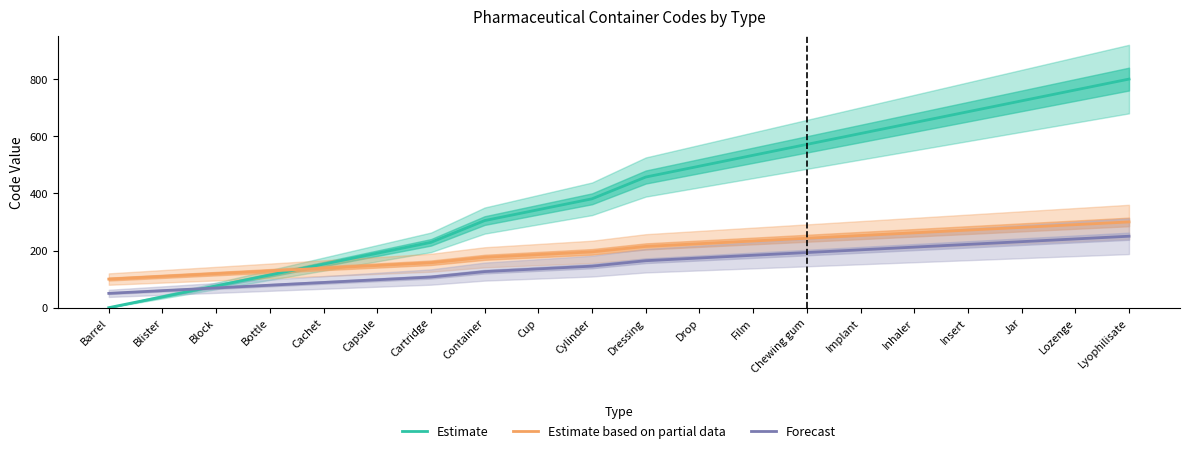

Reading left to right, list all the values displayed in this chart.

Estimate: Barrel=0.0	Blister=38.1	Block=76.2	Bottle=114.3	Cachet=152.4	Capsule=190.5	Cartridge=228.6	Container=304.8	Cup=342.9	Cylinder=381.0	Dressing=457.1	Drop=495.2	Film=533.3	Chewing gum=571.4	Implant=609.5	Inhaler=647.6	Insert=685.7	Jar=723.8	Lozenge=761.9	Lyophilisate=800.0
Estimate based on partial data: Barrel=100.0	Blister=109.5	Block=119.0	Bottle=128.6	Cachet=138.1	Capsule=147.6	Cartridge=157.1	Container=176.2	Cup=185.7	Cylinder=195.2	Dressing=214.3	Drop=223.8	Film=233.3	Chewing gum=242.9	Implant=252.4	Inhaler=261.9	Insert=271.4	Jar=281.0	Lozenge=290.5	Lyophilisate=300.0
Forecast: Barrel=50.0	Blister=59.5	Block=69.0	Bottle=78.6	Cachet=88.1	Capsule=97.6	Cartridge=107.1	Container=126.2	Cup=135.7	Cylinder=145.2	Dressing=164.3	Drop=173.8	Film=183.3	Chewing gum=192.9	Implant=202.4	Inhaler=211.9	Insert=221.4	Jar=231.0	Lozenge=240.5	Lyophilisate=250.0